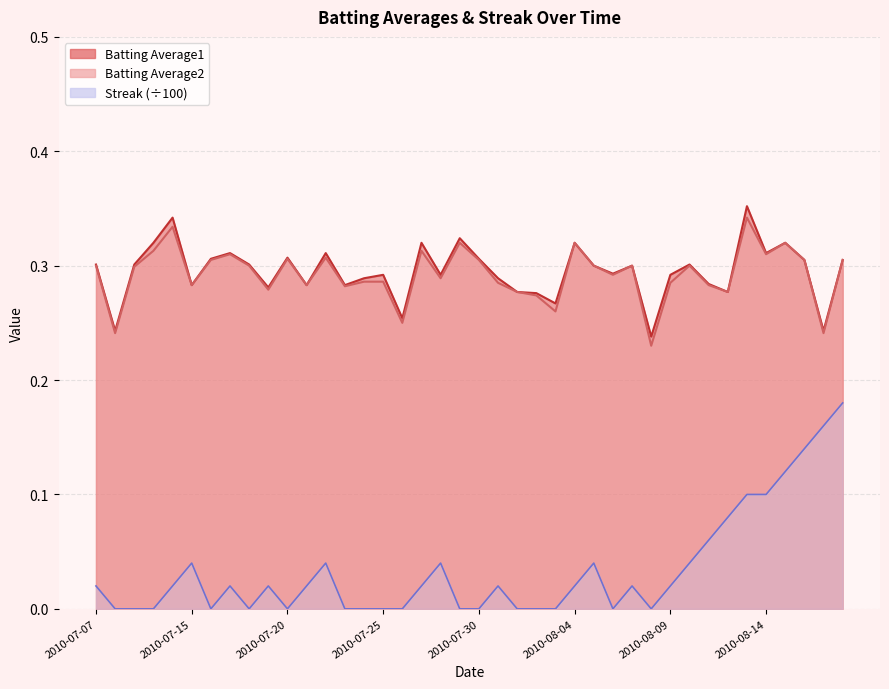

How many interior local peaks does the Streak series have?

8